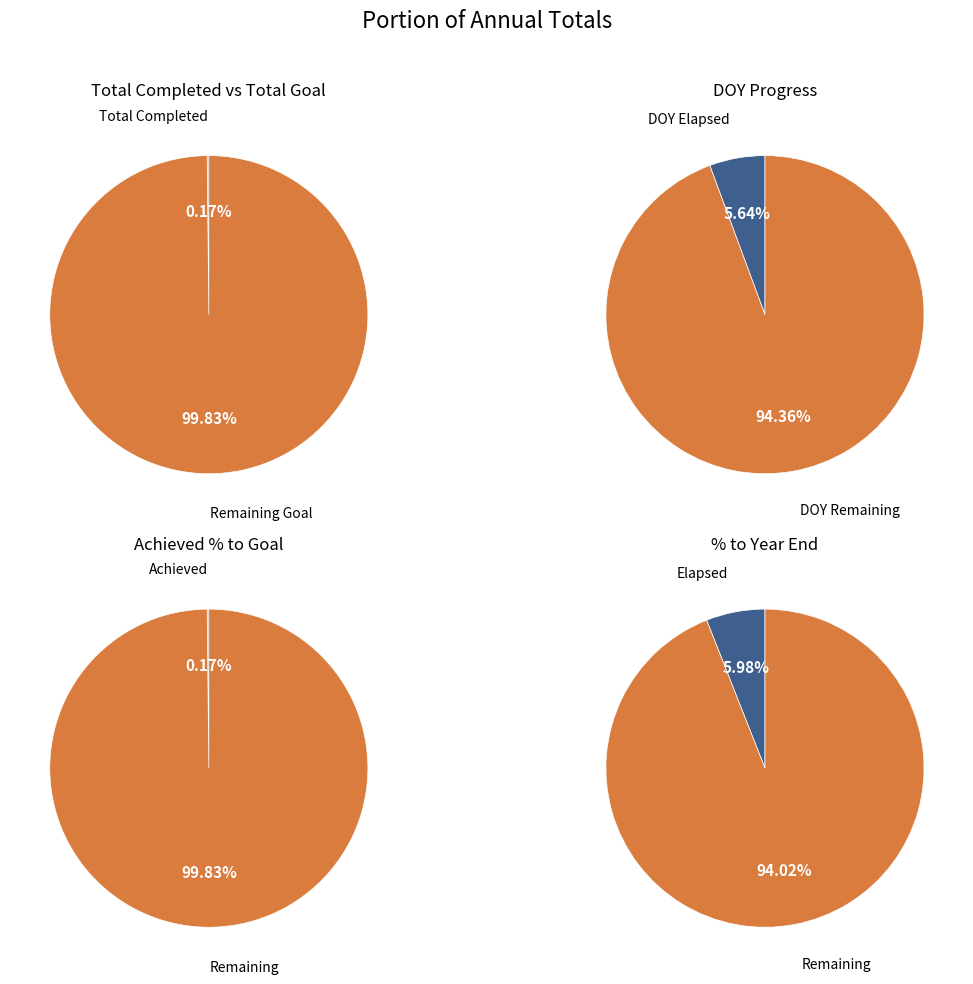

How many segments does this pie chart have?

4